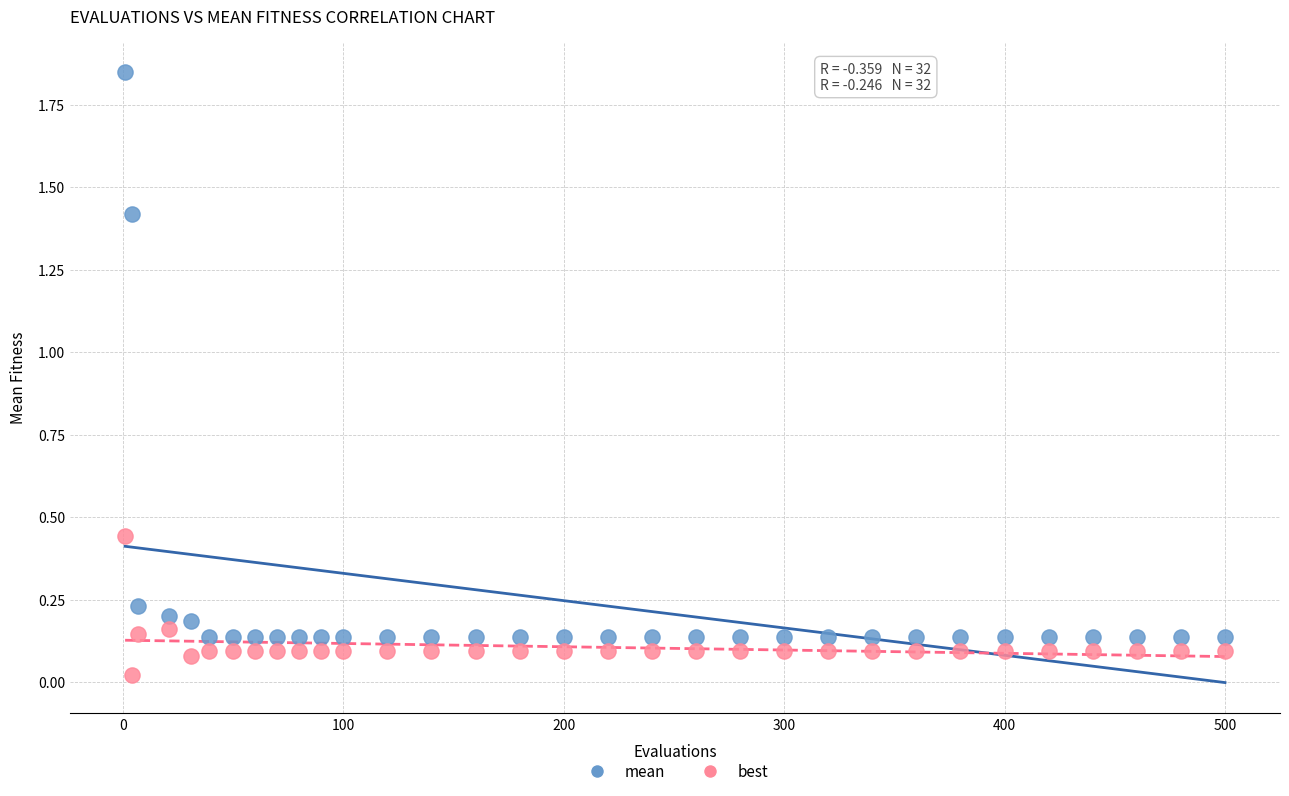

Which series reaches the maximum Y coordinate?

mean